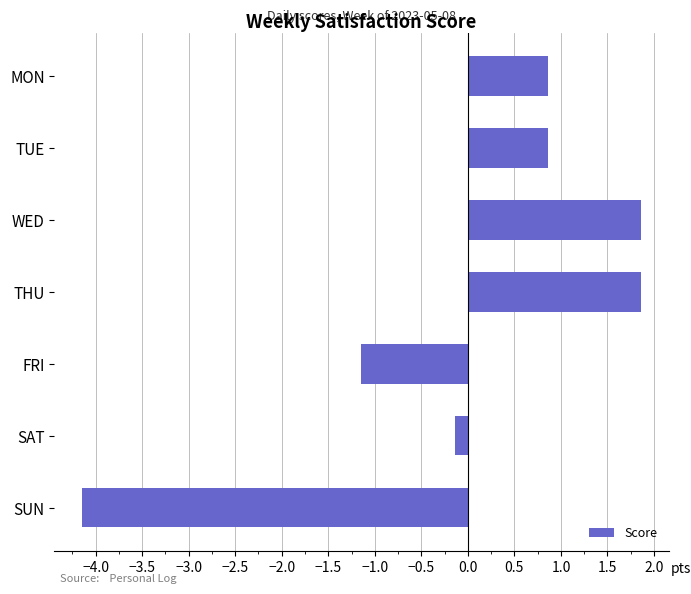

How many bars are there in total?

7